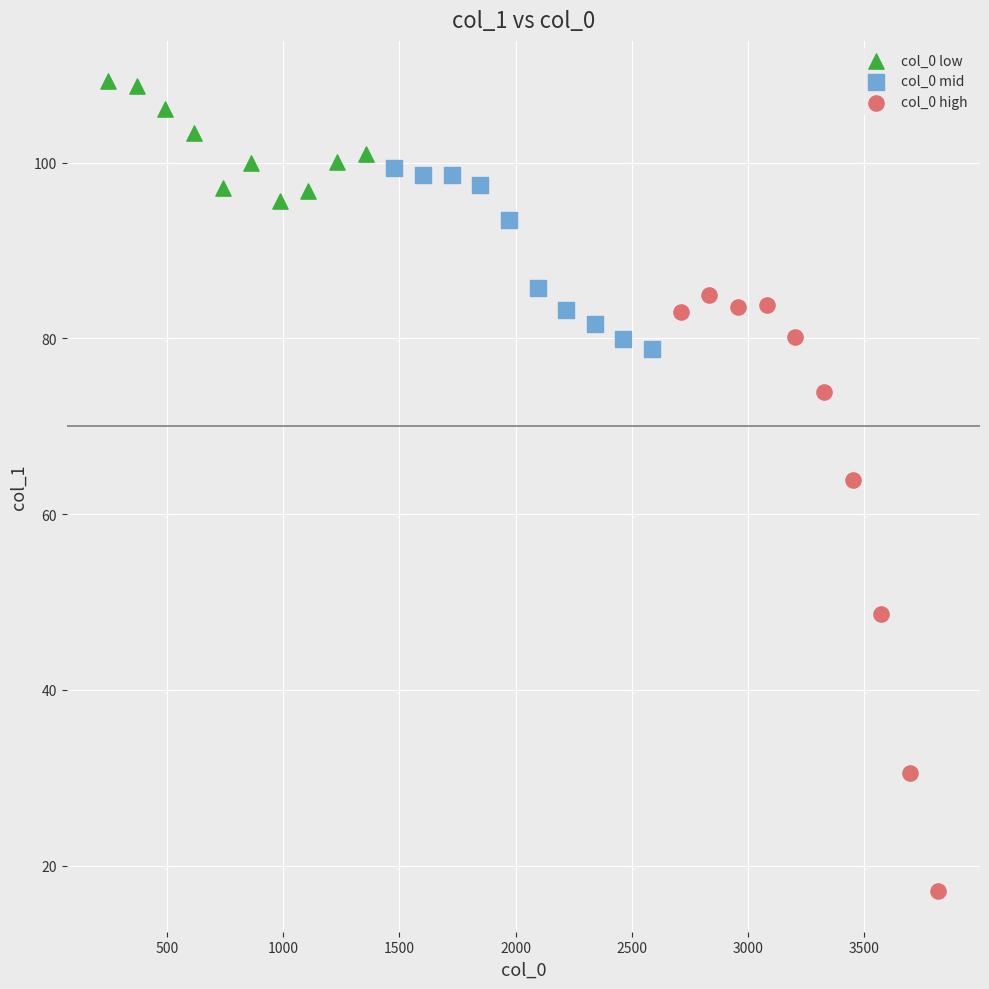

Which series has the widest spread of Y values?

col_0 high